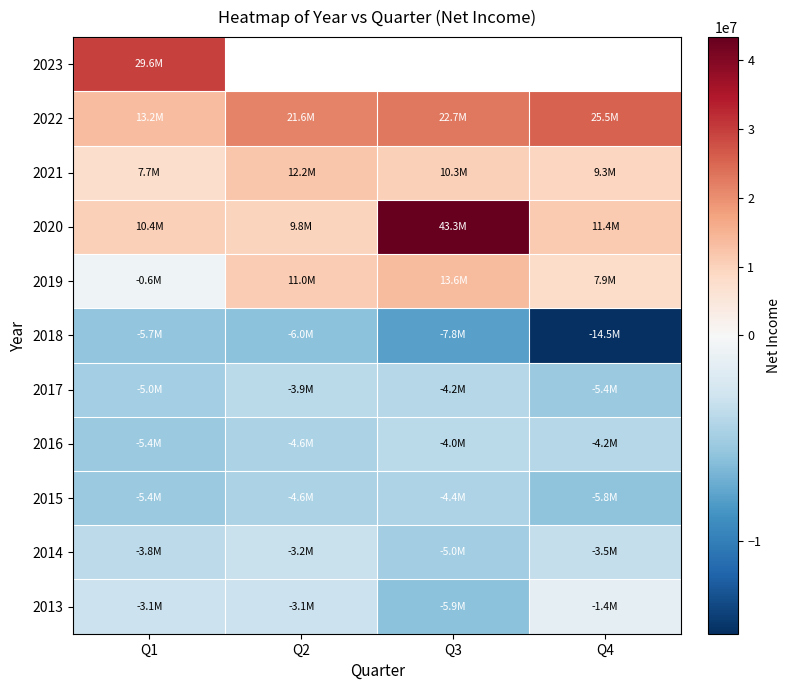

List the series in order of their peak value, highest first.

2020, 2023, 2022, 2019, 2021, 2013, 2014, 2017, 2016, 2015, 2018